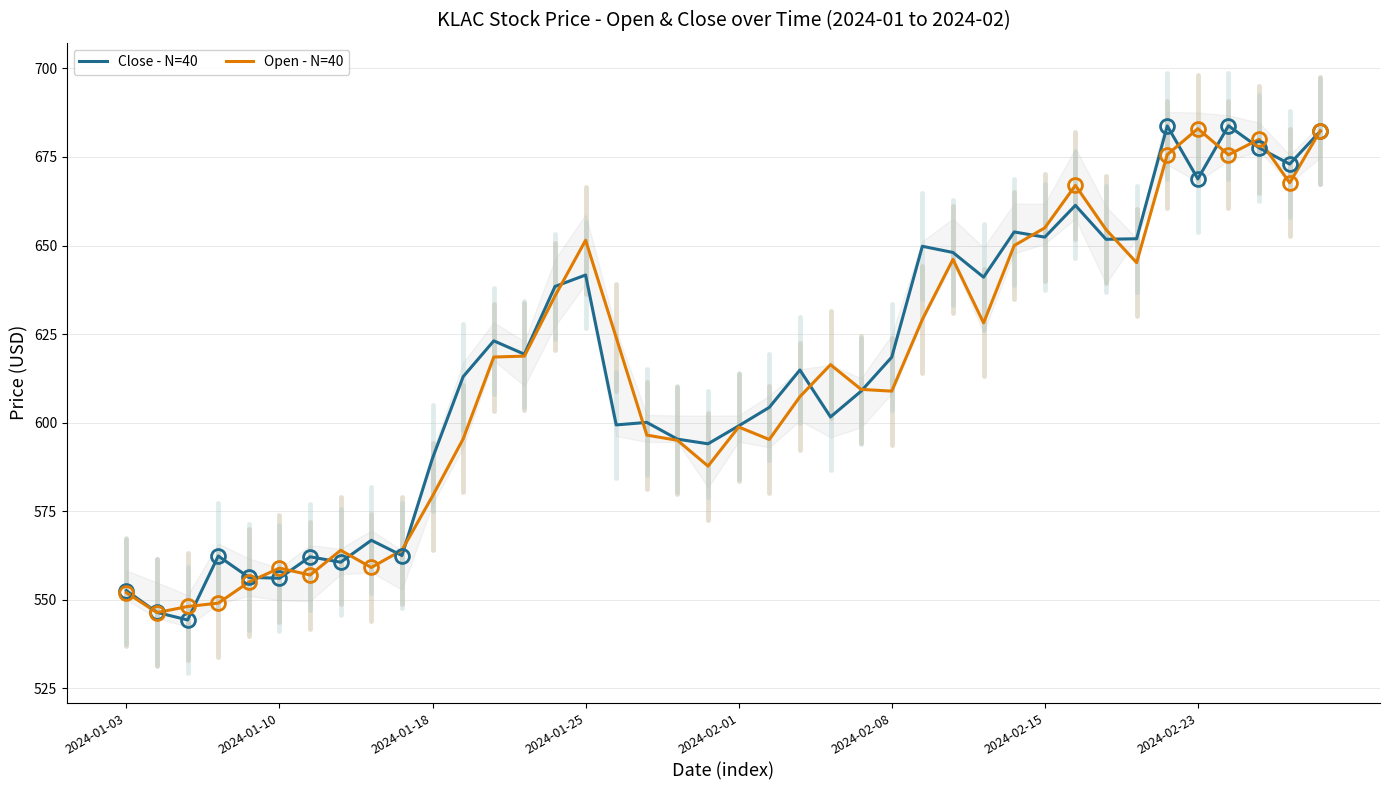

The Close - N=40 series shows 595.4 at 18. True or false?

True